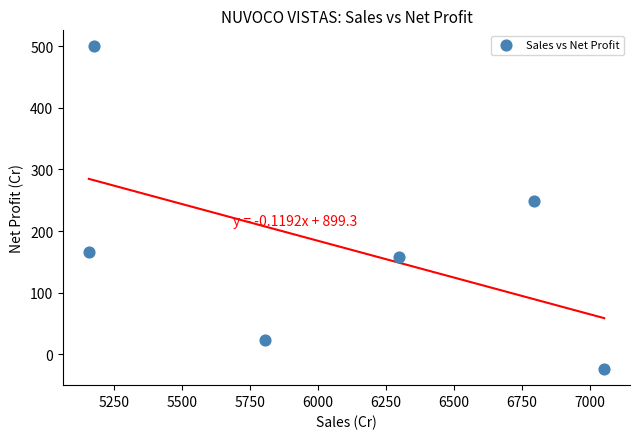

What is the average X value?

6047.0